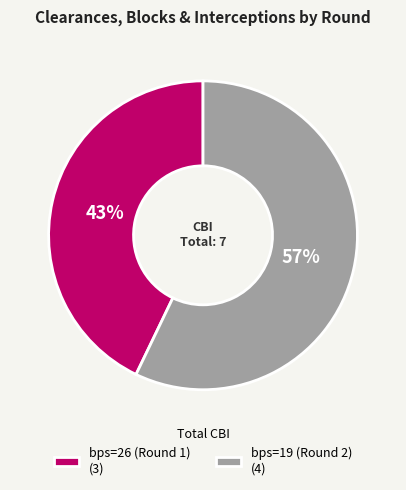

What percentage is the bps=26 (Round 1) slice, to the nearest percent?

43%